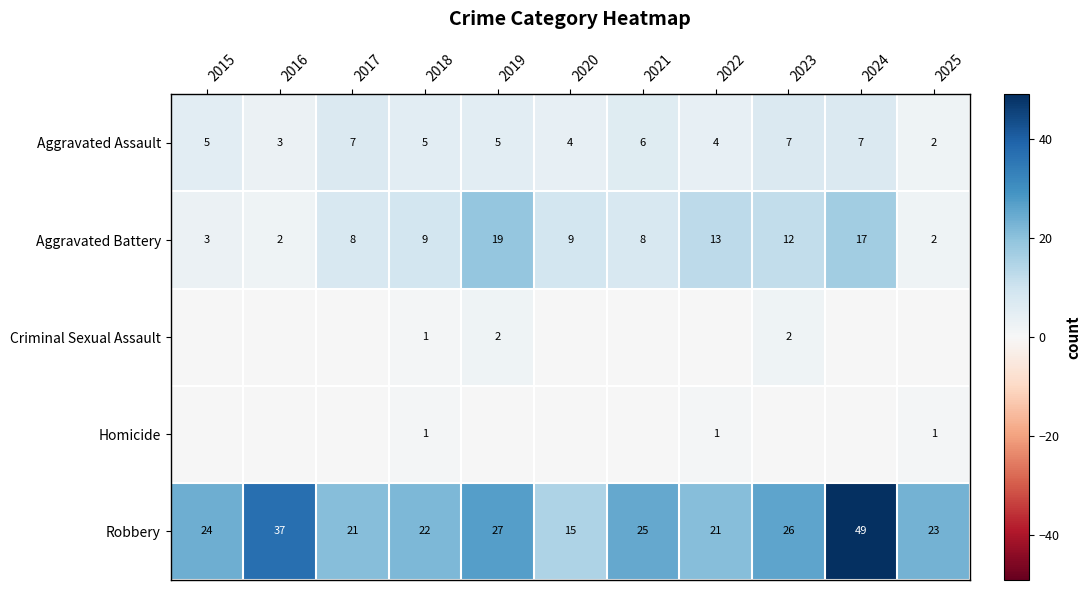

Is it true that Aggravated Assault equals 7 at 2022?

False